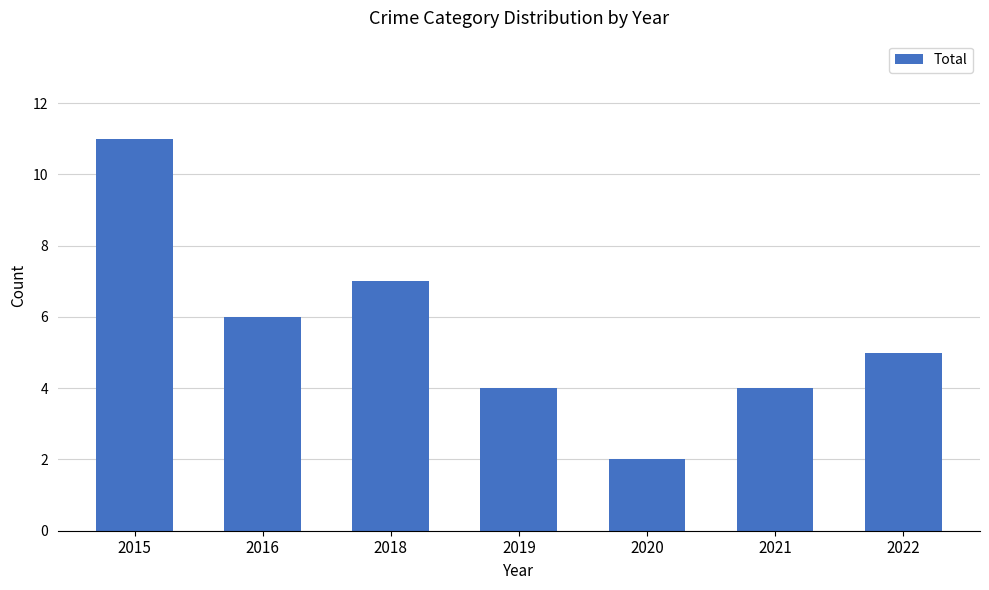

The value at 2019 is 4. True or false?

True